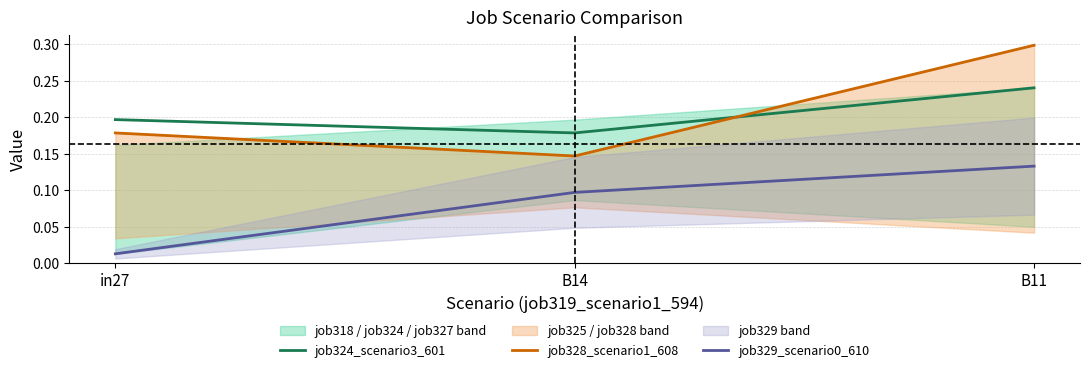

At how many categories does at least one series exceed 0?

3